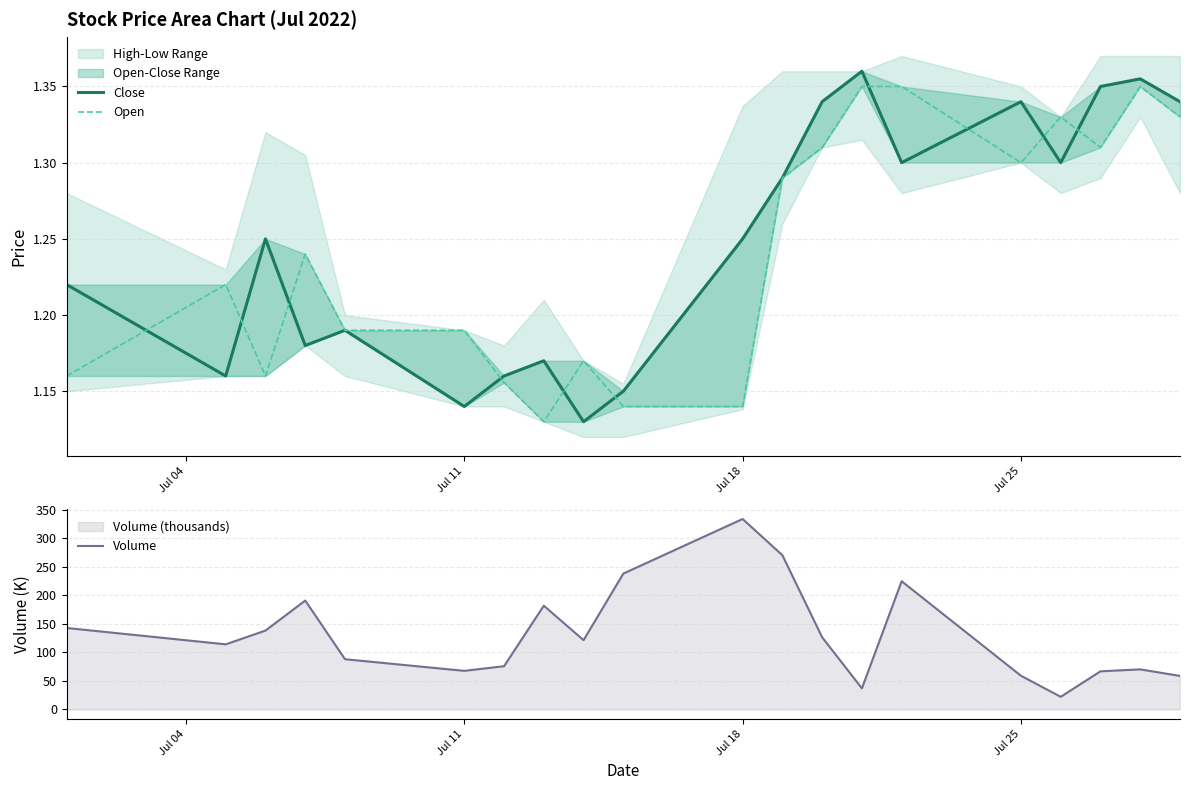

Is the value of Volume at 14 greater than the value of Close at 4?

Yes